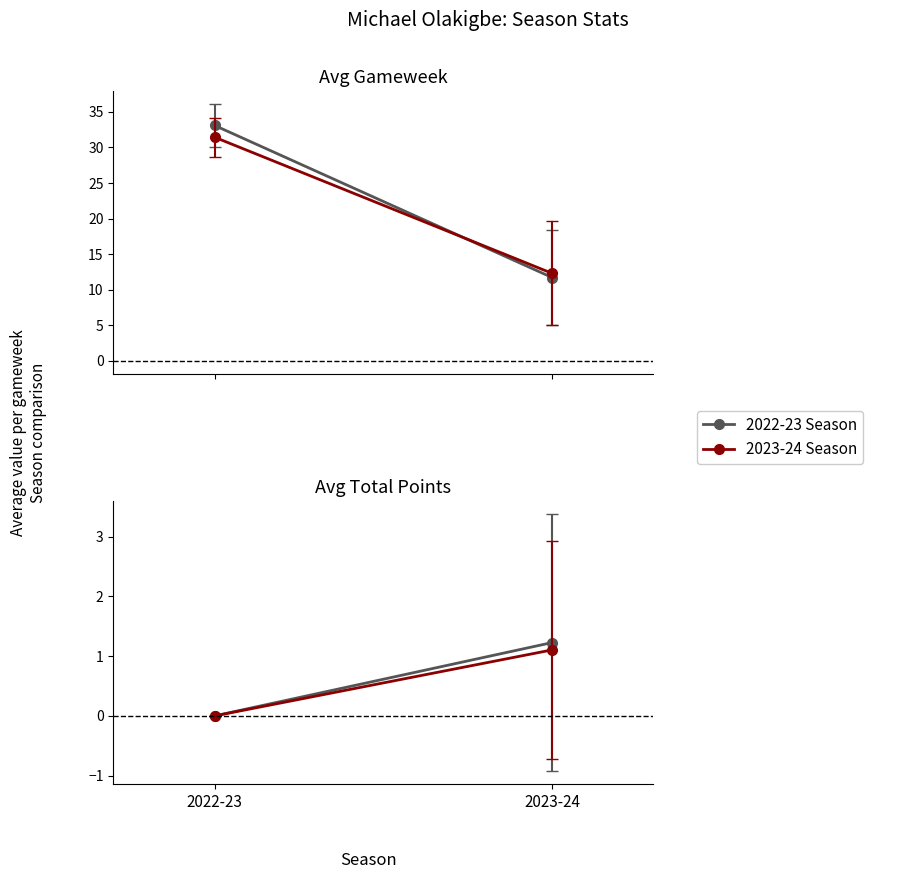

Where is 2023-24 Season nearest to the value 0?

2022-23